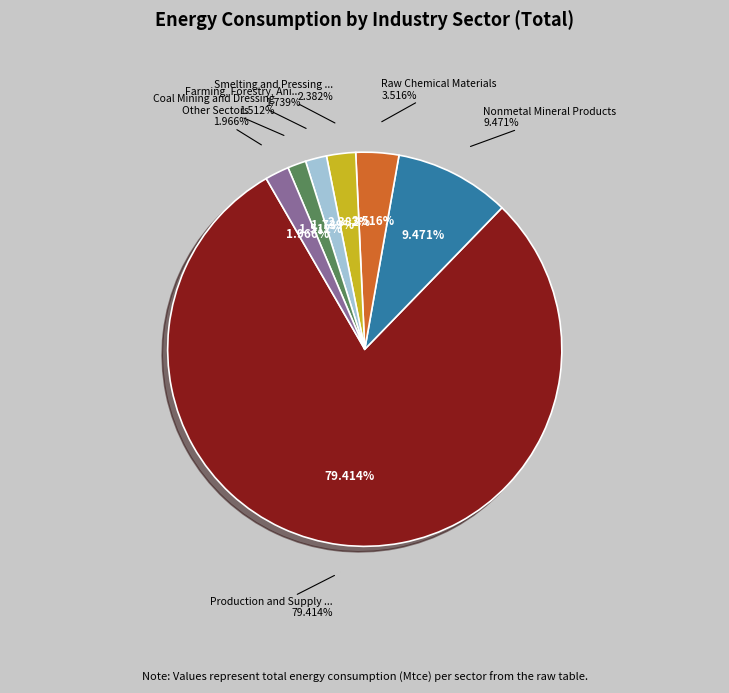

To the nearest percent, what is the difference between the Coal Mining and Dressing and Raw Chemical Materials slice percentages?

2%